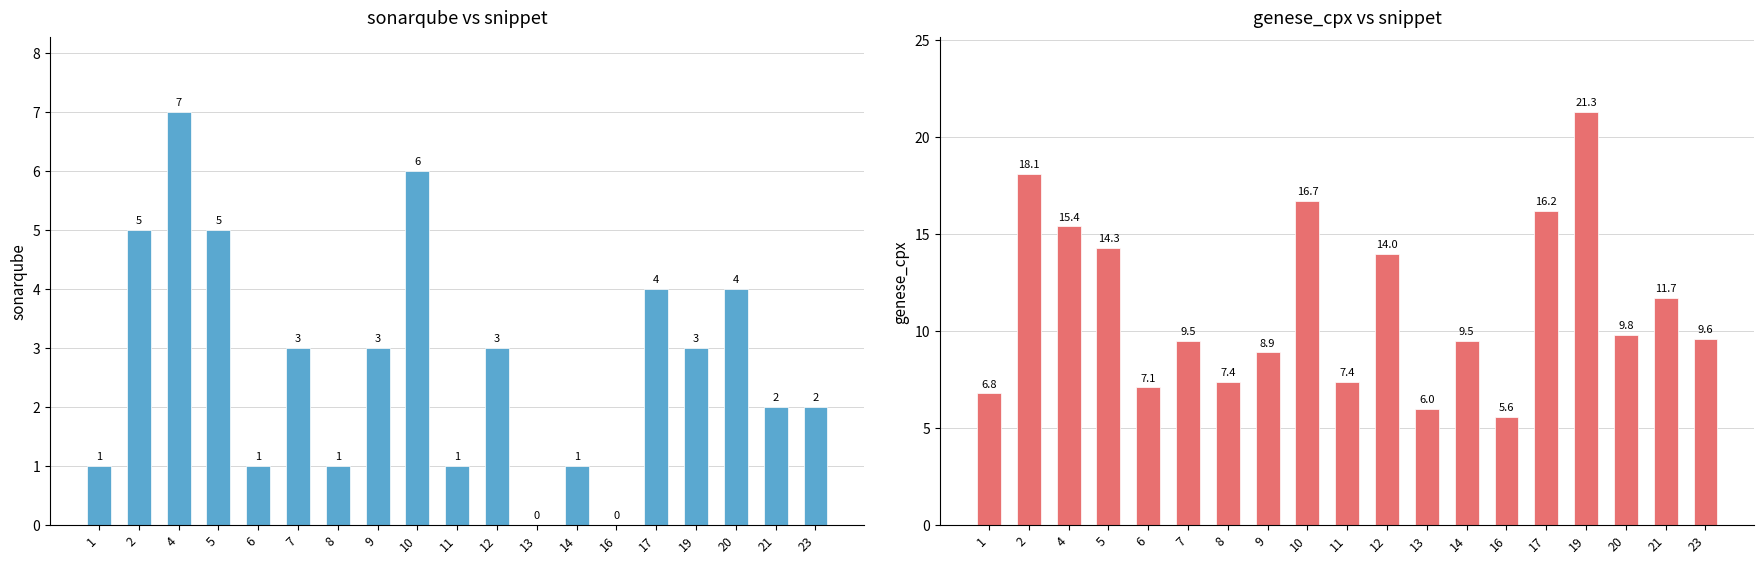

What is the sum of the genese_cpx values at 1 and 12?

20.8